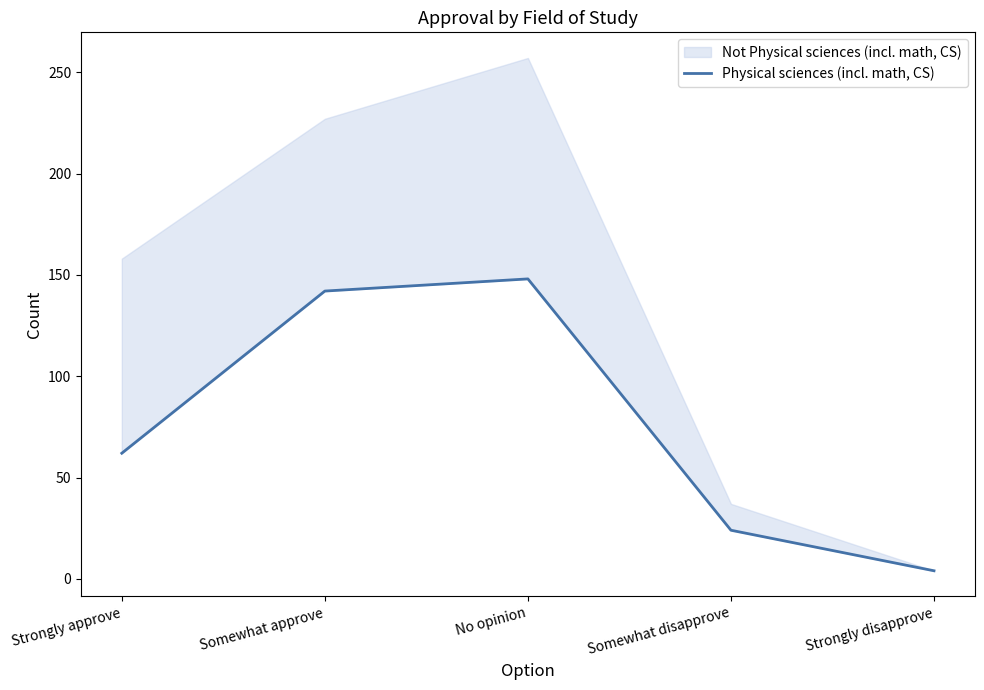

How many values exceed 62?

2